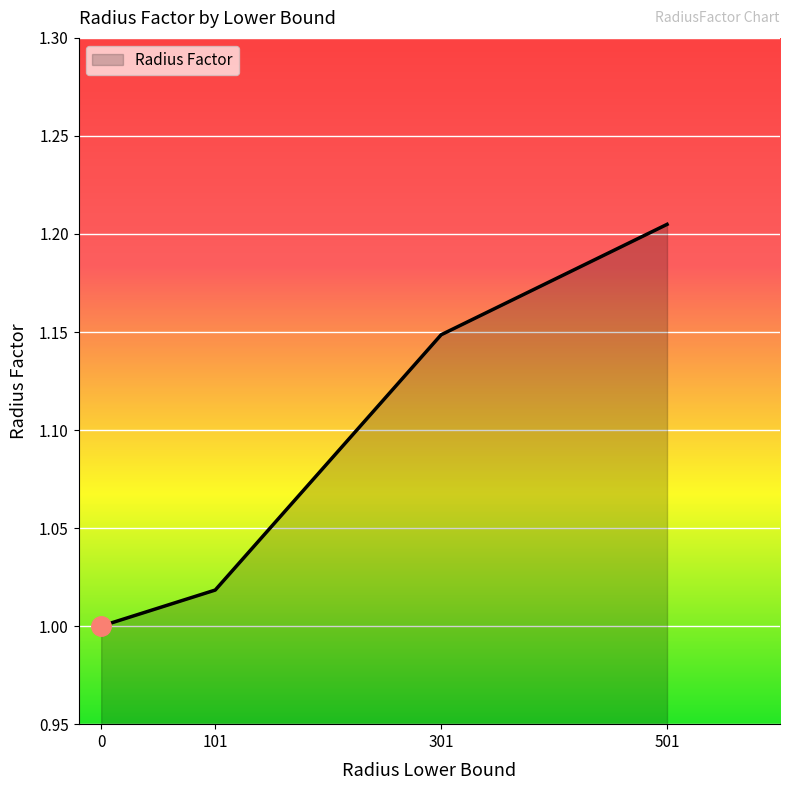

What is the difference between the values at 101 and 301?

0.1